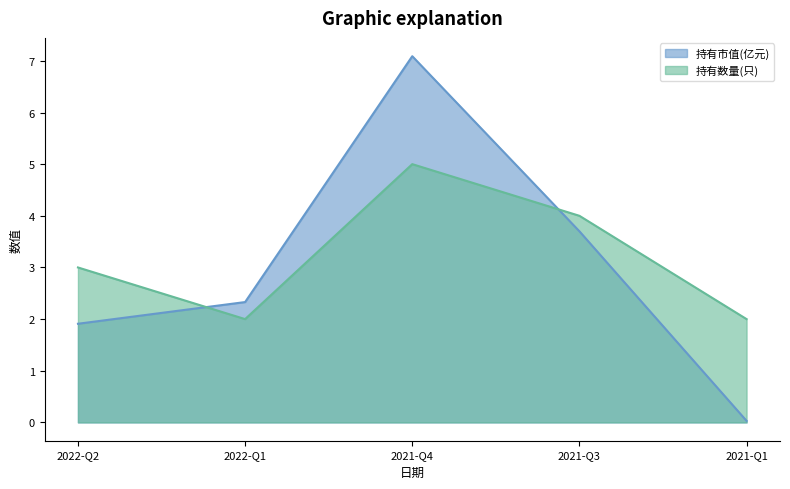

Where is the first local maximum for 持有市值(亿元)?

2021-Q4